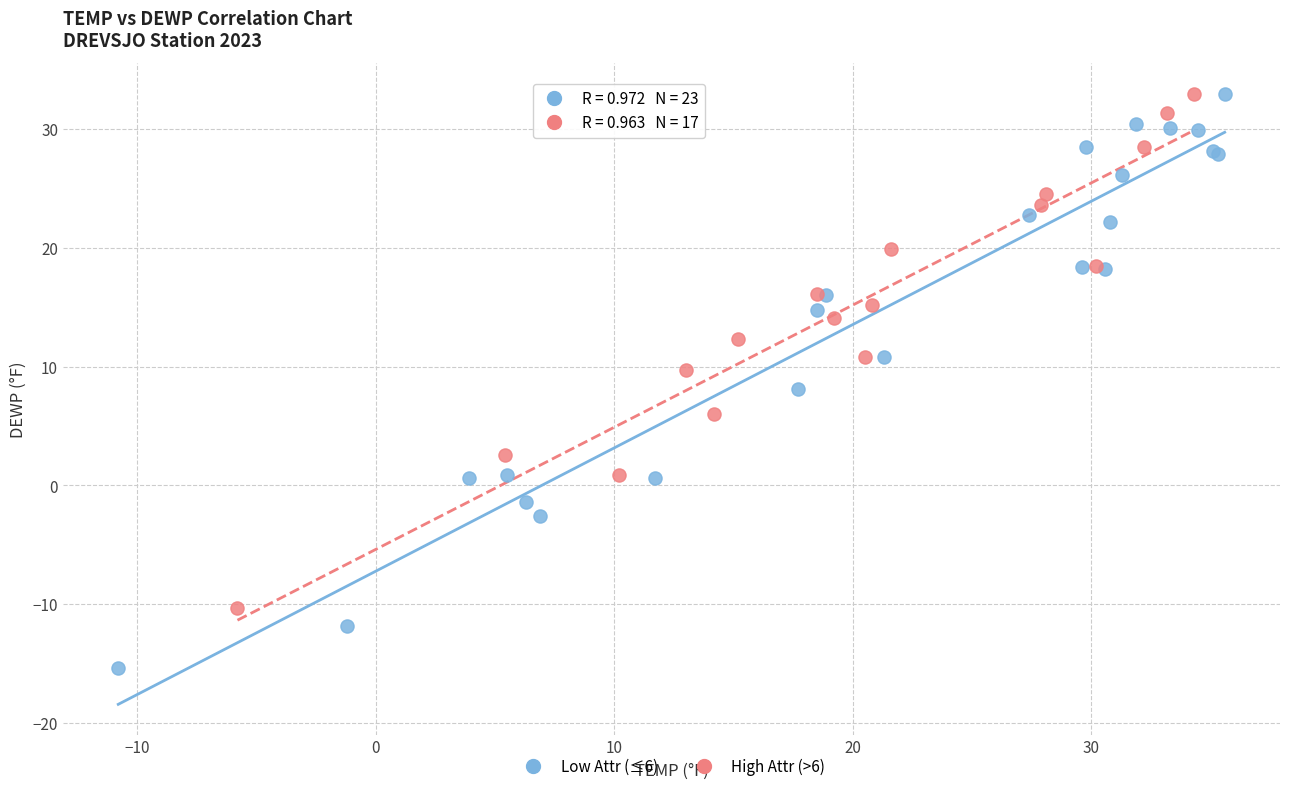

Which series has the widest spread of Y values?

Low Attr (≤6)